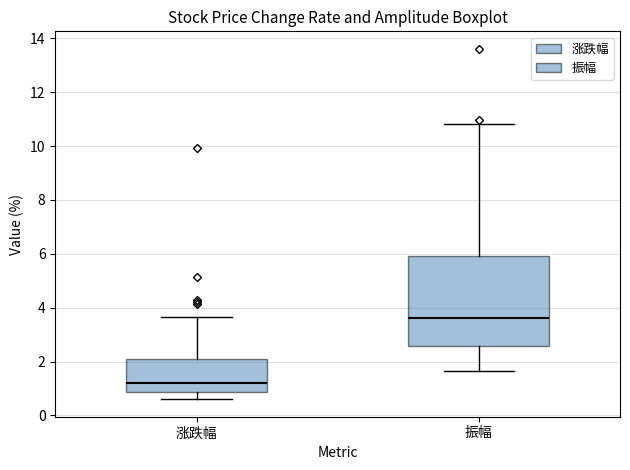

Where does the lower whisker of the box for 涨跌幅 end on the y-axis? The values are not printed on the chart, so give them approximately, as read against the axis.

0.6